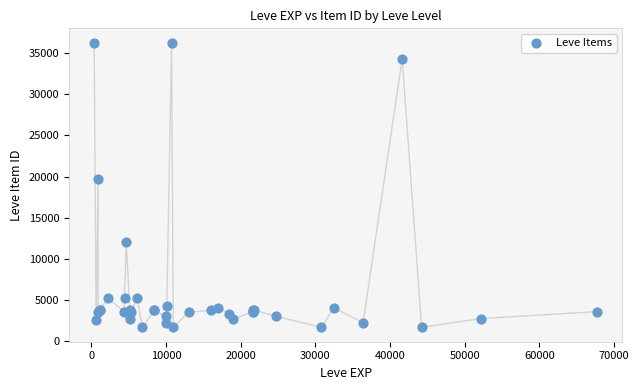

What Y value in the scatter plot is closest to 18967?

19744